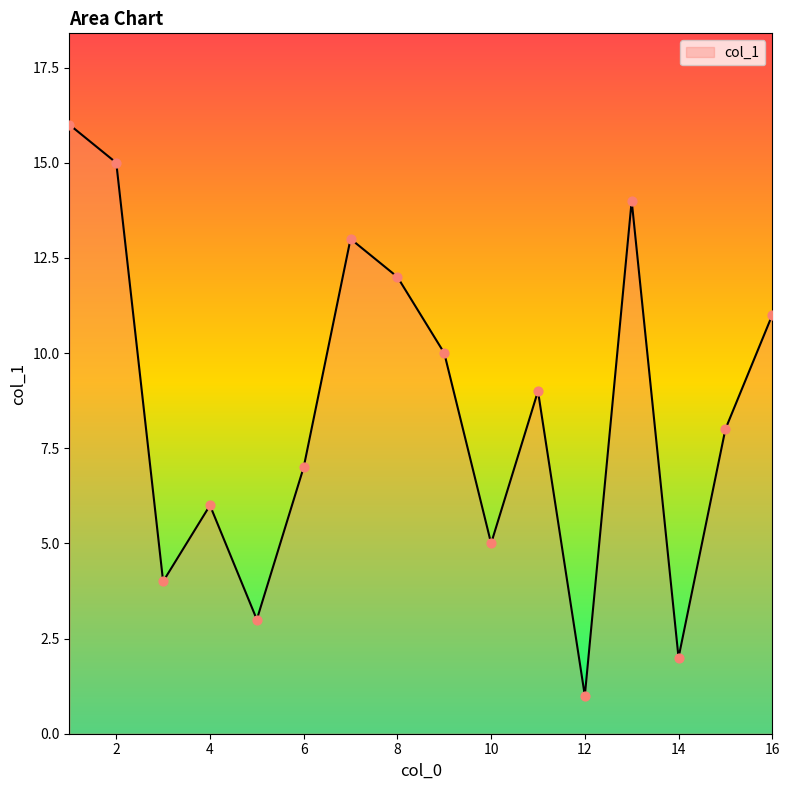

What is the greatest value displayed?

16